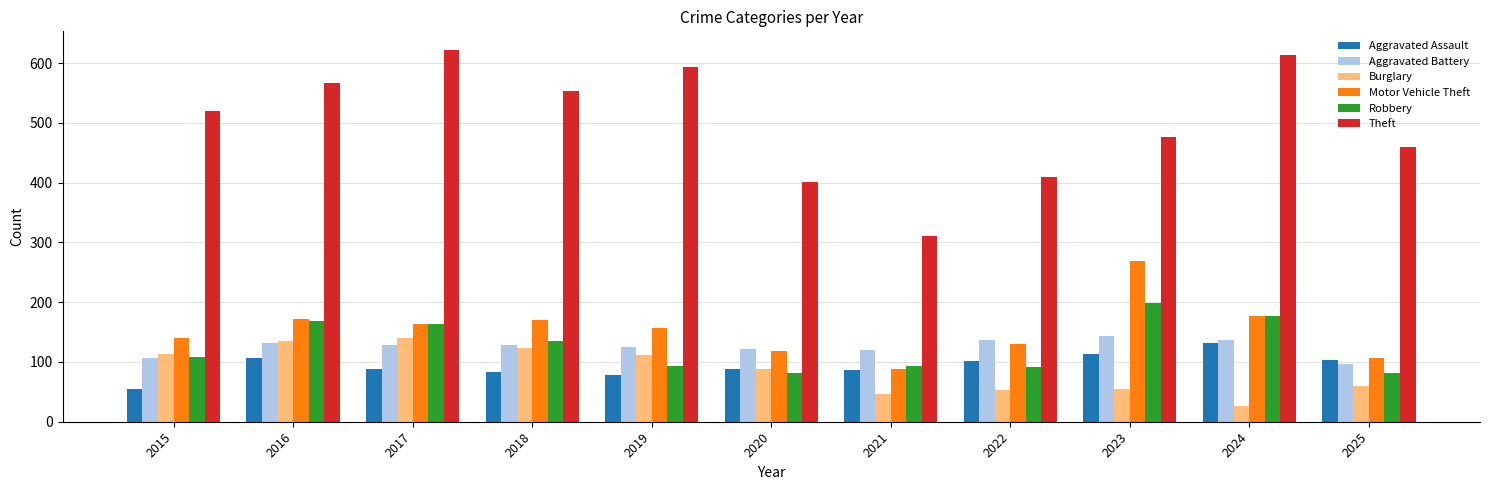

What is the sum of the Burglary values at 2016 and 2021?

182